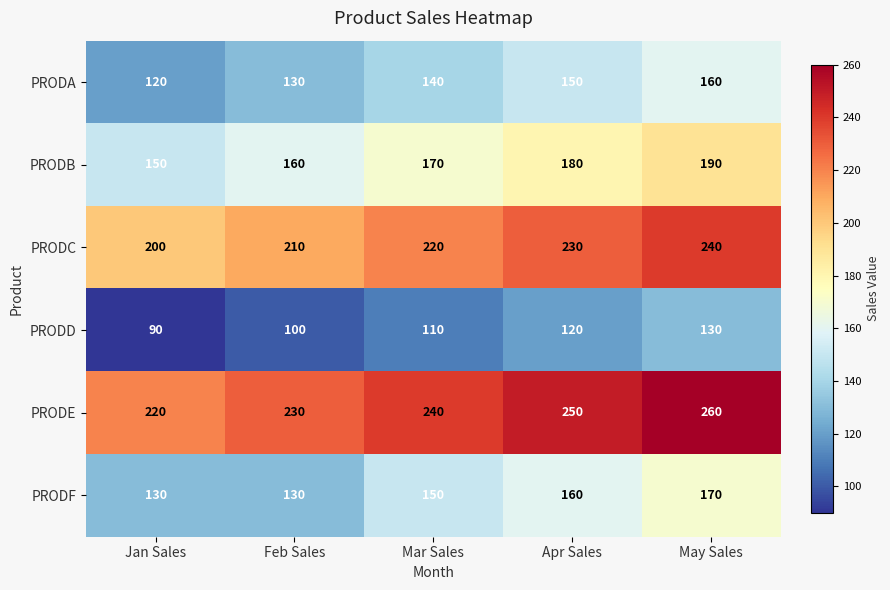

Reading right to left, transcribe all the data shown in this chart.

PRODA: 160	150	140	130	120
PRODB: 190	180	170	160	150
PRODC: 240	230	220	210	200
PRODD: 130	120	110	100	90
PRODE: 260	250	240	230	220
PRODF: 170	160	150	130	130